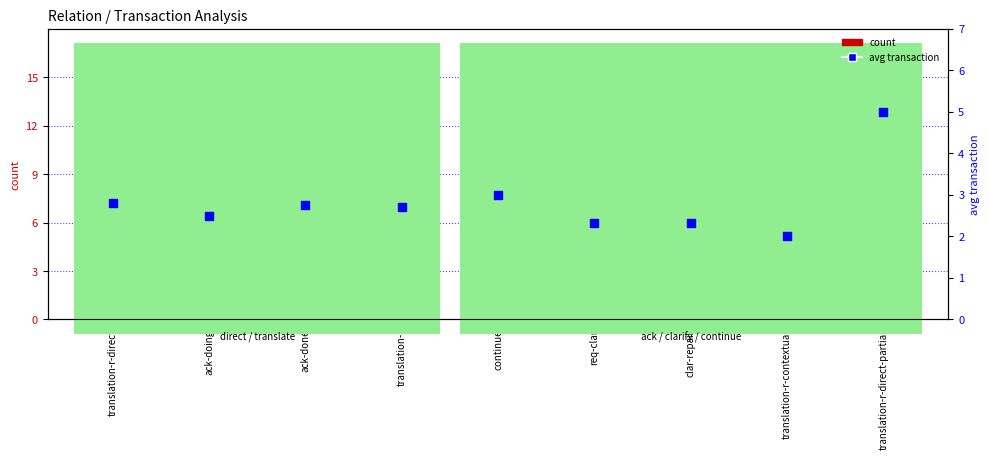

Which series has the largest total across all categories?

count